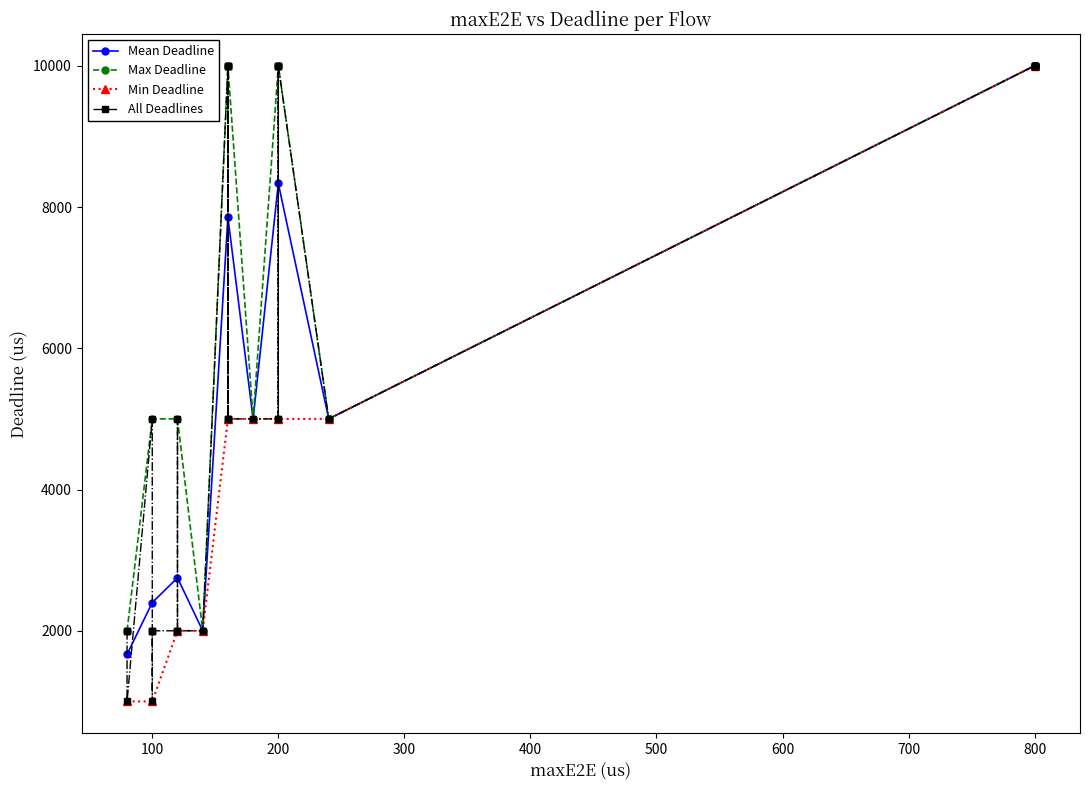

What is the value of the Deadline(us) point at the 20th from the left?

5000